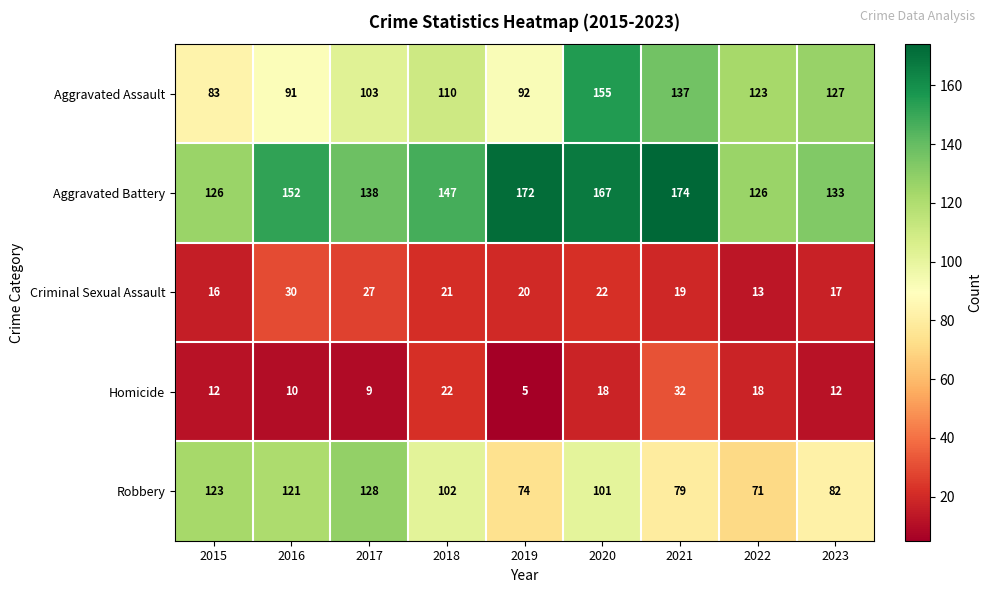

What is the difference between the maximum and minimum values in the Aggravated Battery series?

48